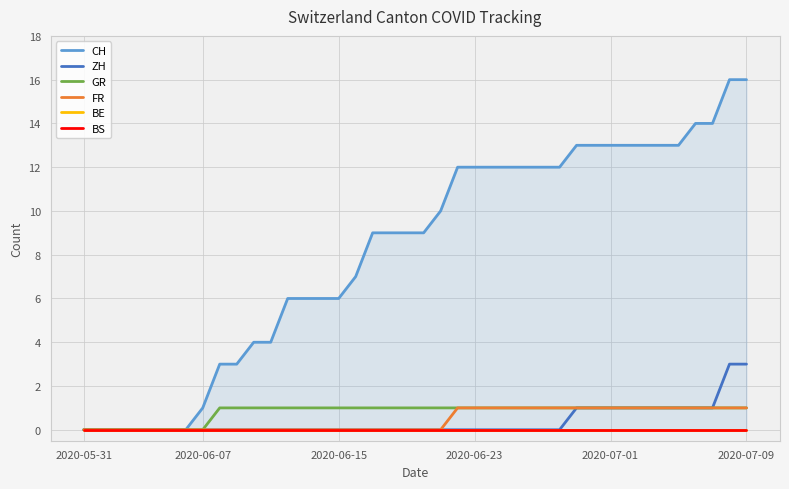

Is the value of GR at 13 greater than the value of BE at 17?

Yes